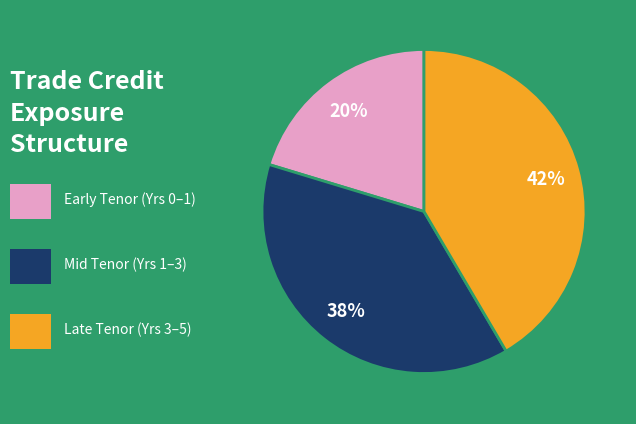

Is there any slice that represents more than half of the pie?

No